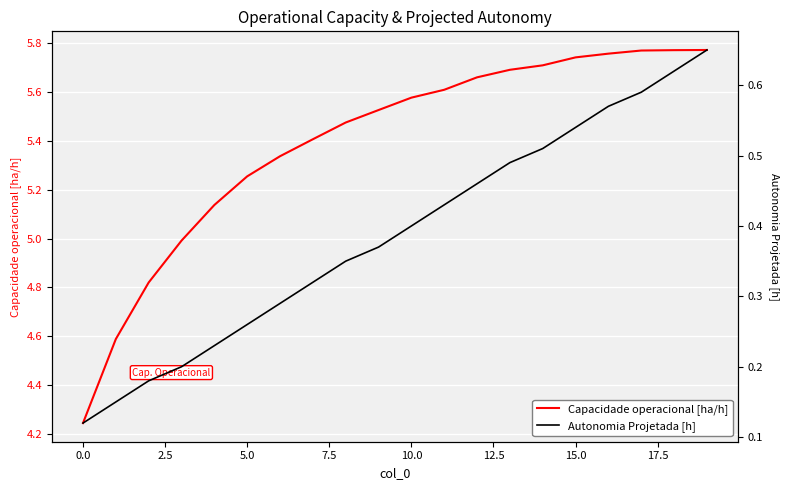

What is the label of the 8th point from the right?

12